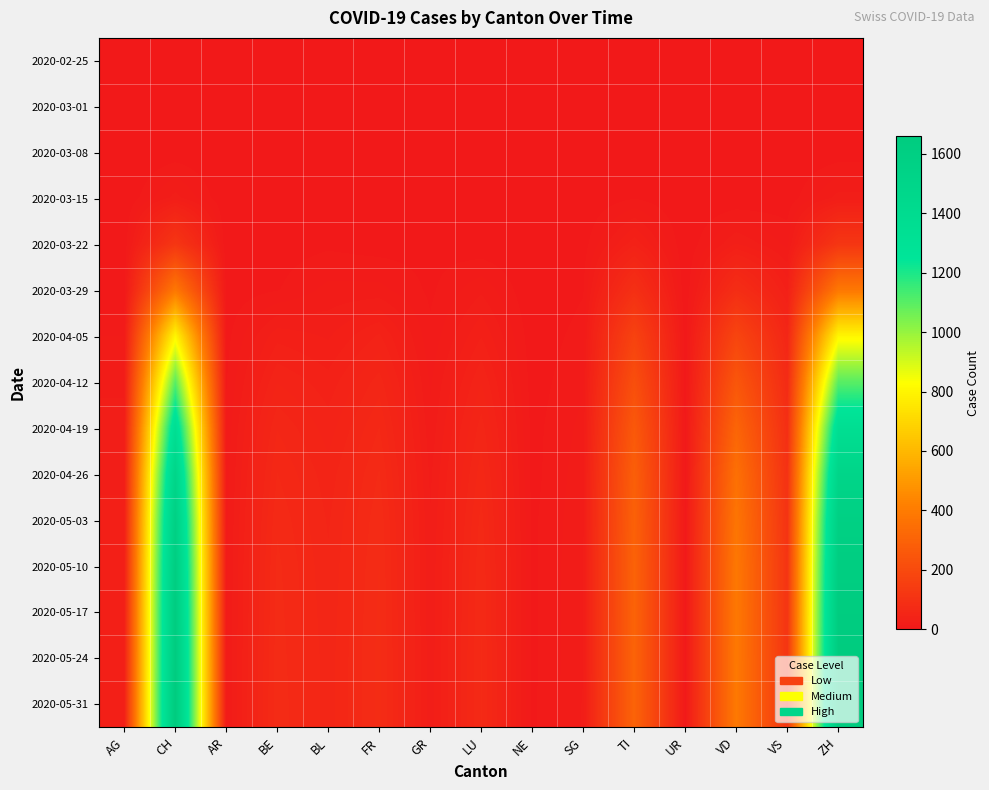

How many data points does each series have?

15